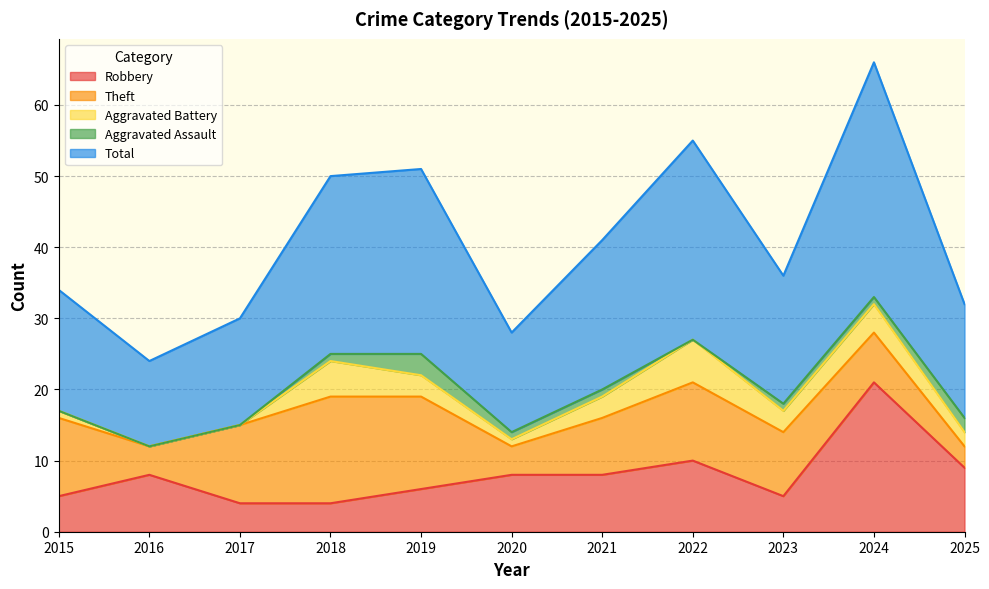

What is the total value across all series at 2021?

41